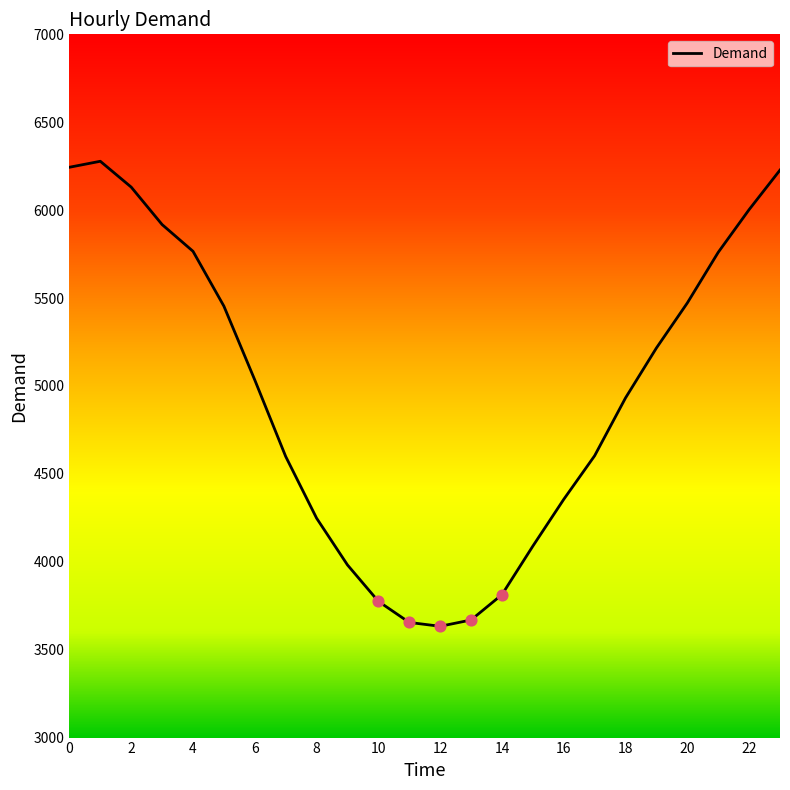

What is the maximum value shown in the chart?

6278